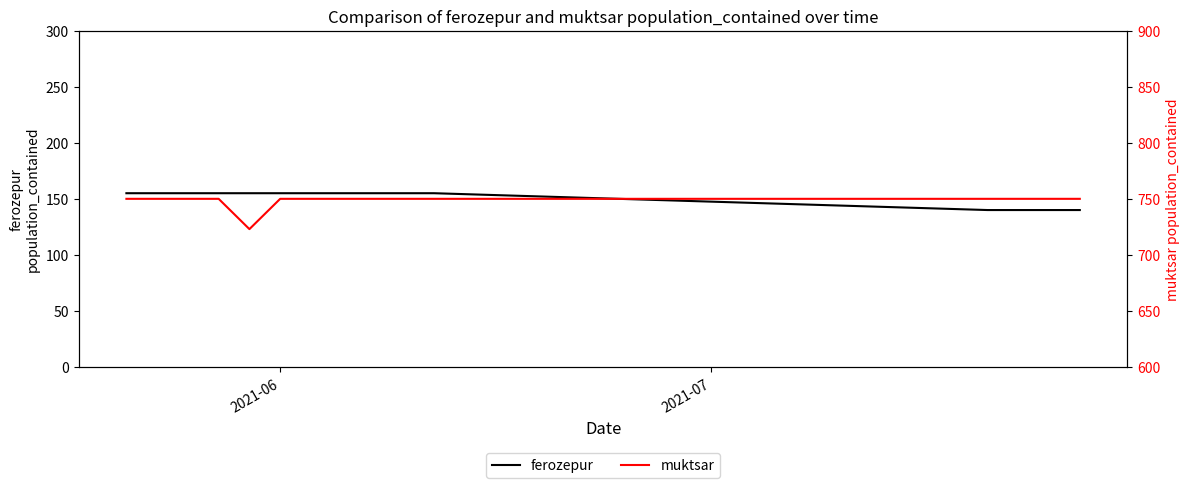

What is the difference between the maximum and minimum values in the ferozepur series?

15